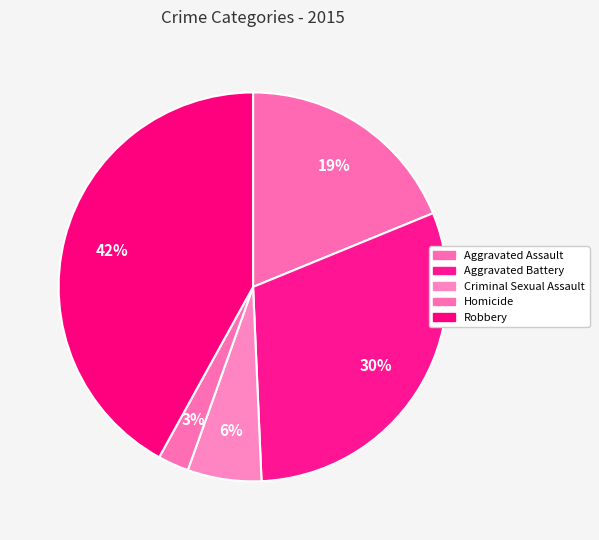

To the nearest percent, what is the difference between the largest and smallest slice percentages?

39%